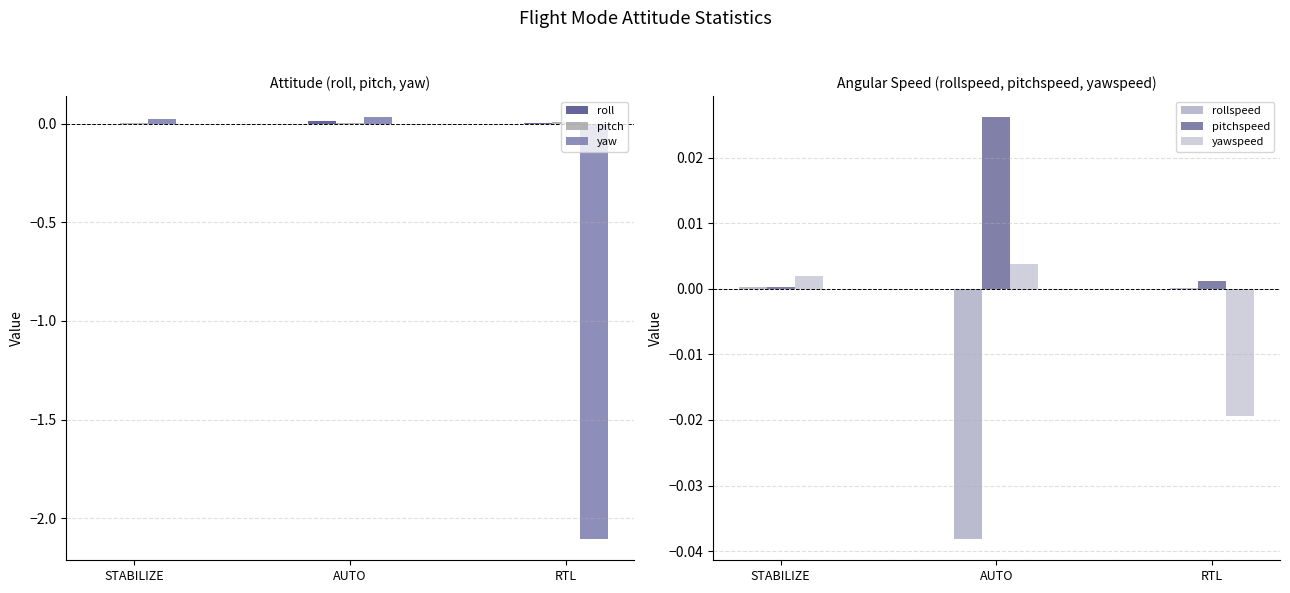

At RTL, list the series in order from largest to smallest.

pitch, roll, pitchspeed, rollspeed, yawspeed, yaw